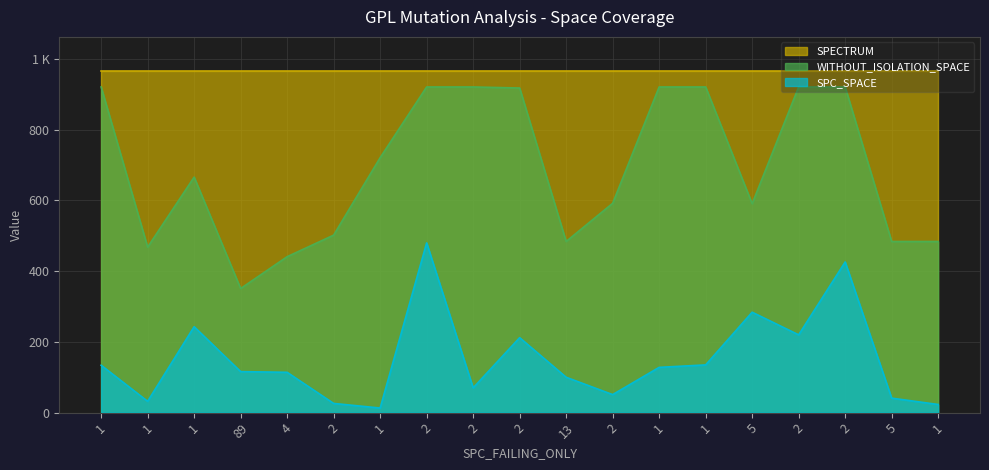

True or false: SPC_SPACE and WITHOUT_ISOLATION_SPACE intersect in this chart.

False